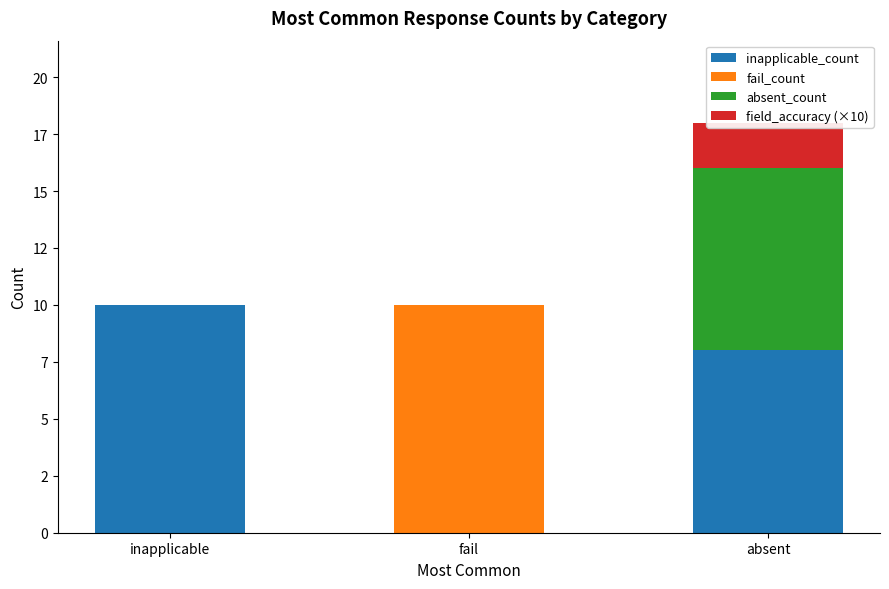

What is the average value of the fail_count series?

3